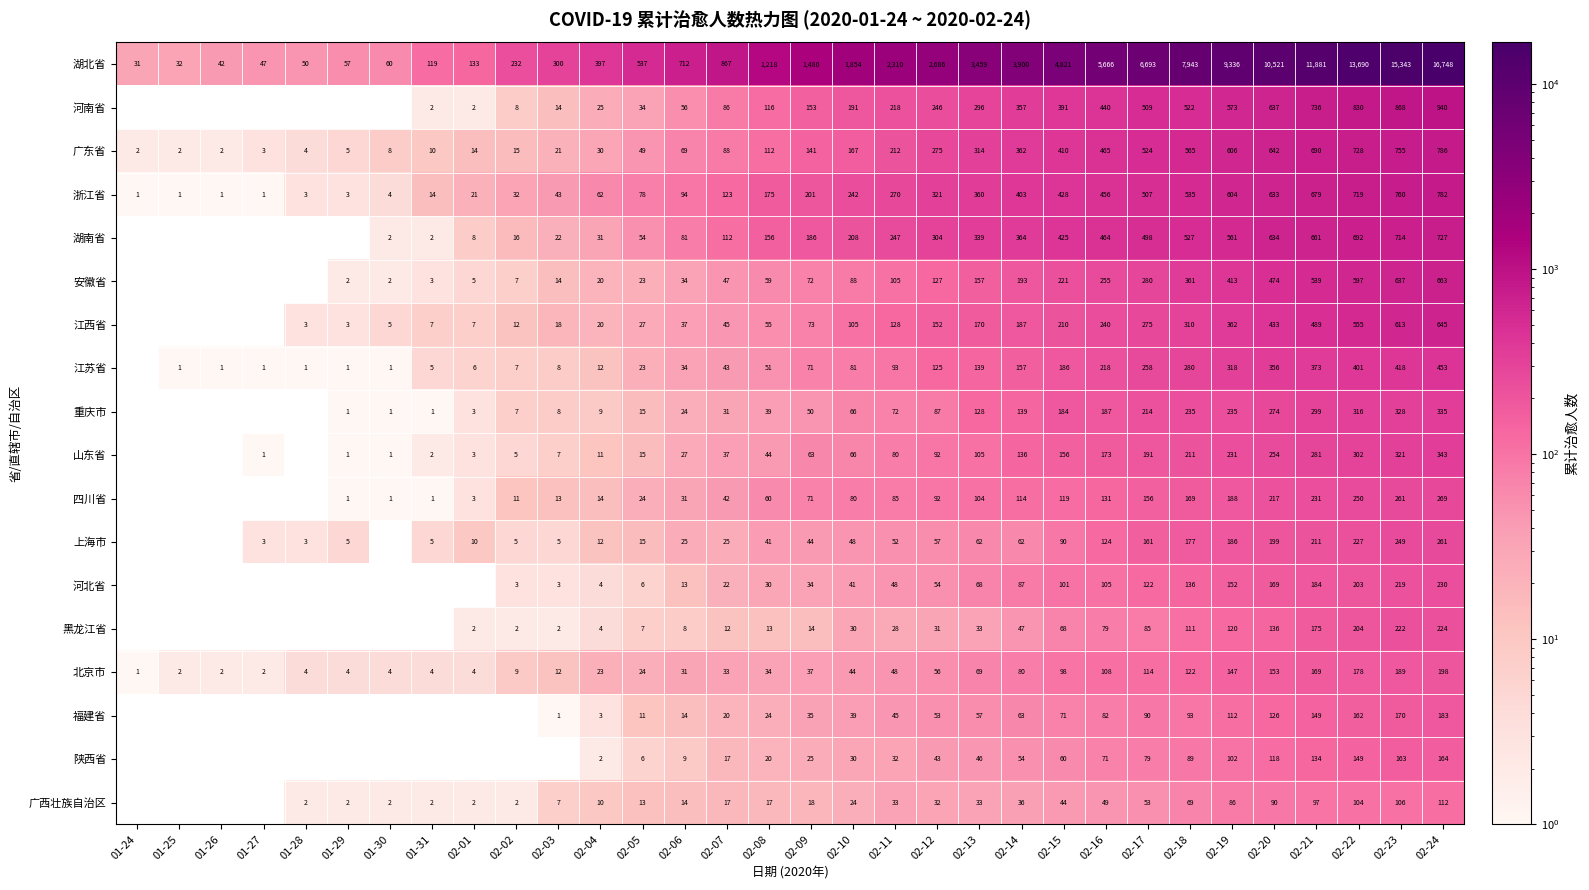

What is the spread (max minus min) of values at 02-13?

3426